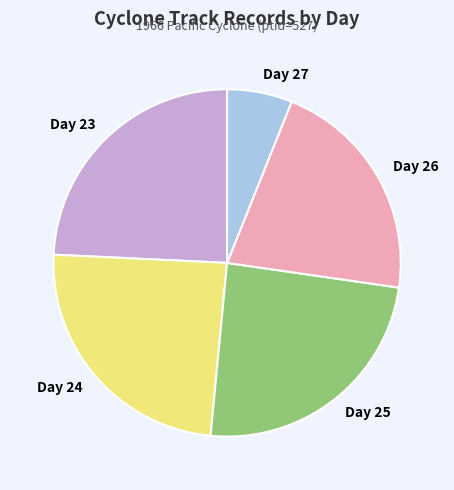

How many segments does this pie chart have?

5